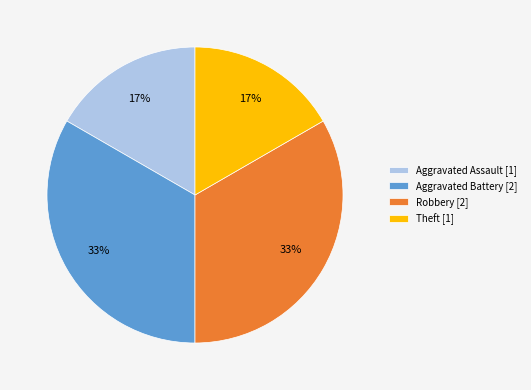

To the nearest percent, what percentage of the pie is Aggravated Assault [1]?

17%